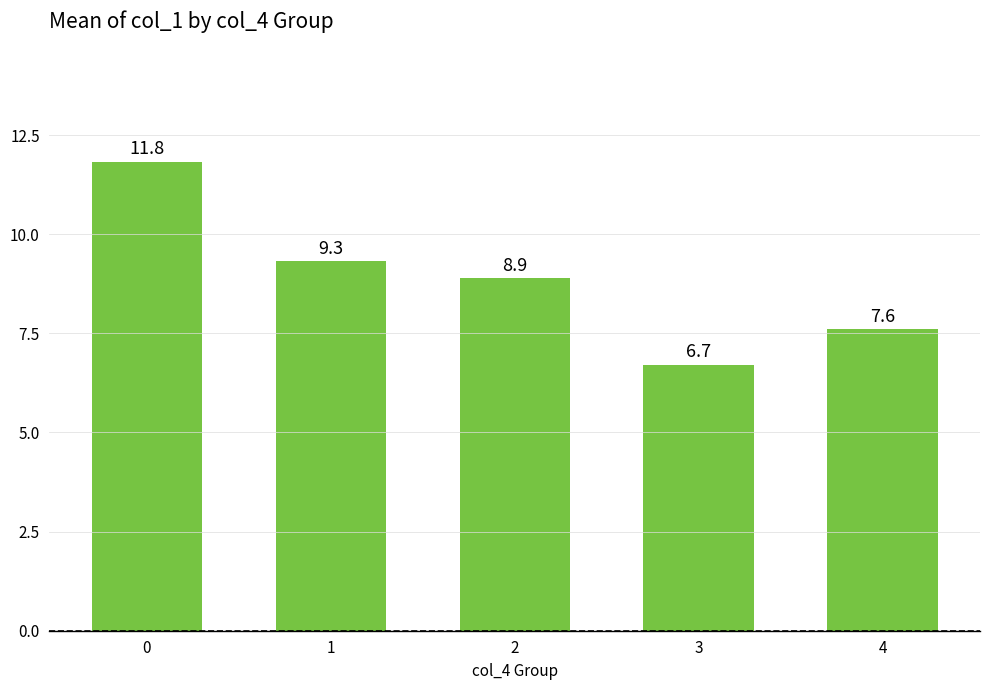

Rank the categories by value from highest to lowest.

0, 1, 2, 4, 3